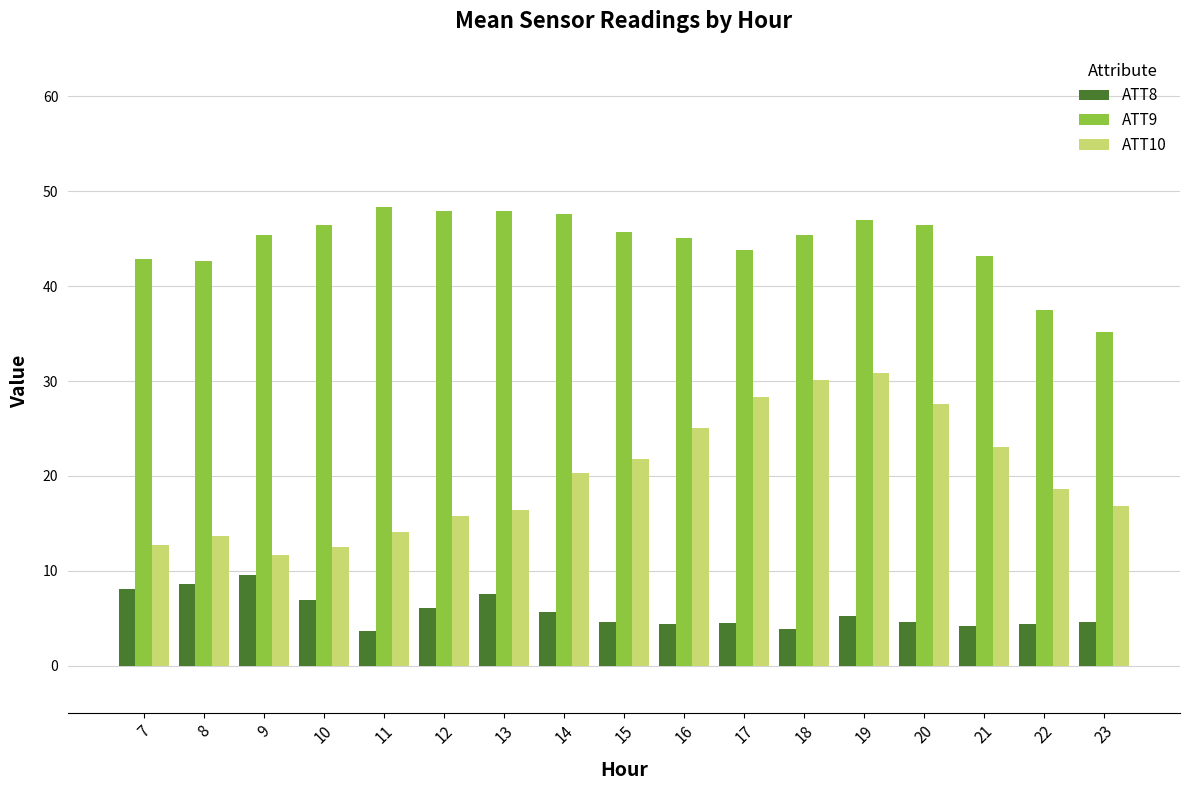

How many groups of bars are there?

17